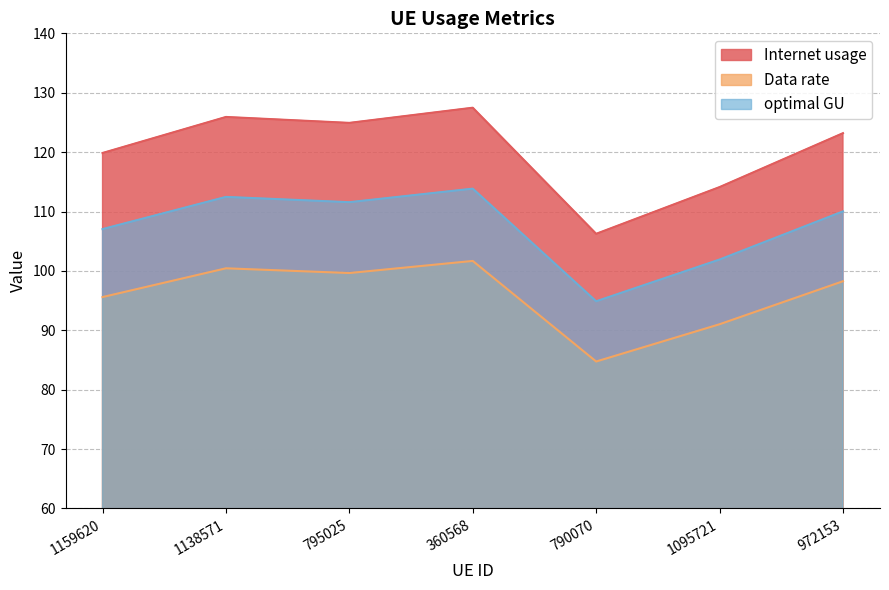

What is the difference between the maximum and minimum values in the Data rate series?

16.9